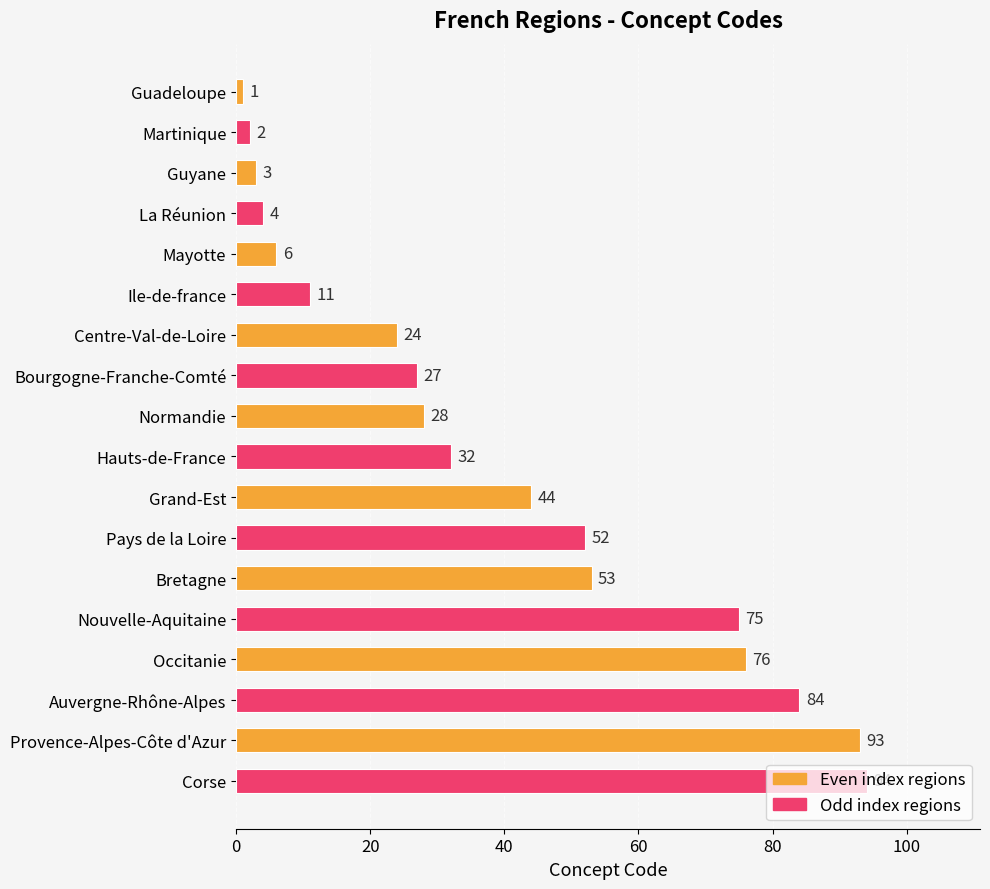

The value at Occitanie is 76. True or false?

True